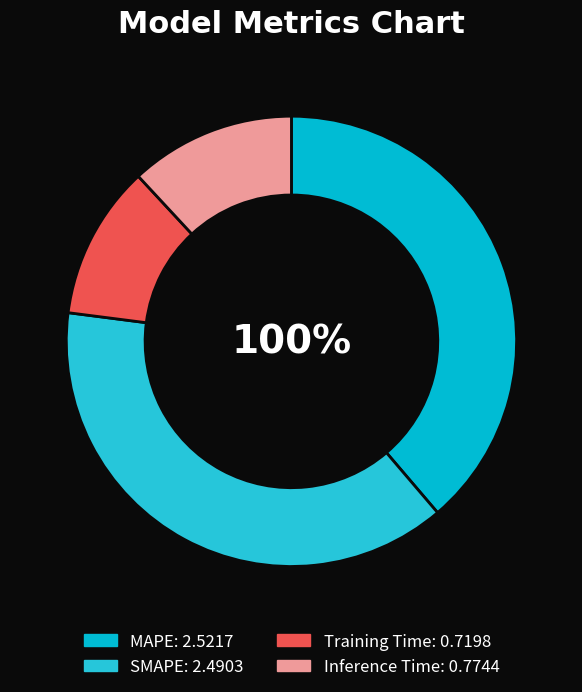

Between MAPE and SMAPE, which is larger?

MAPE